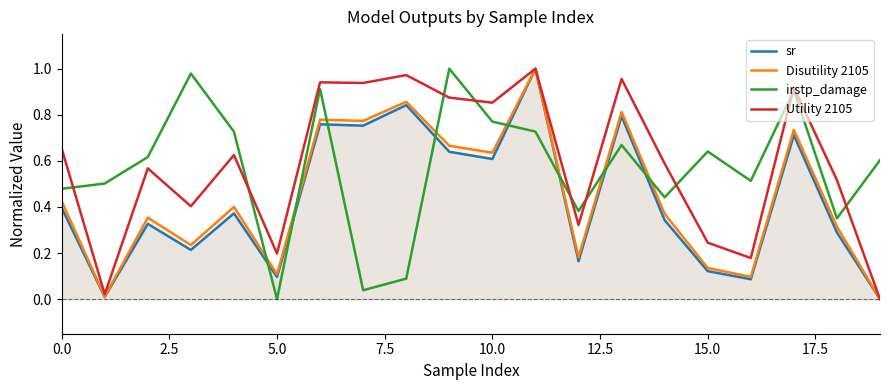

The value of irstp_damage at 5.0 is 0.4. True or false?

False